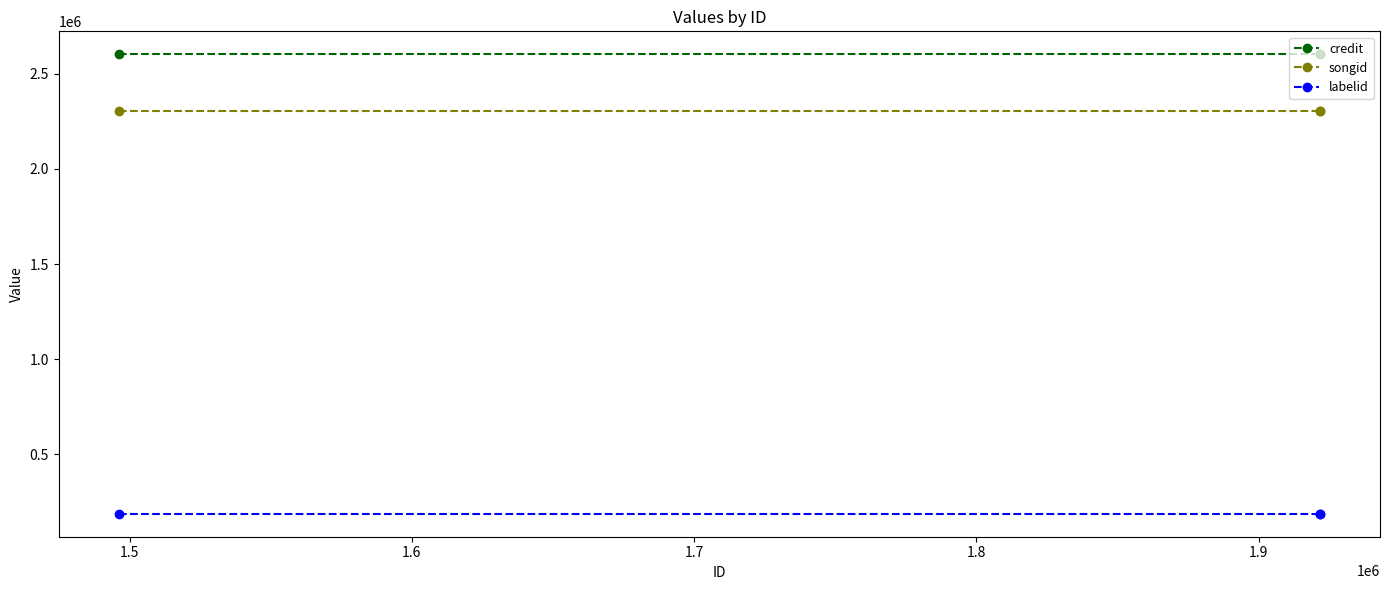

What is the smallest value displayed?

187679